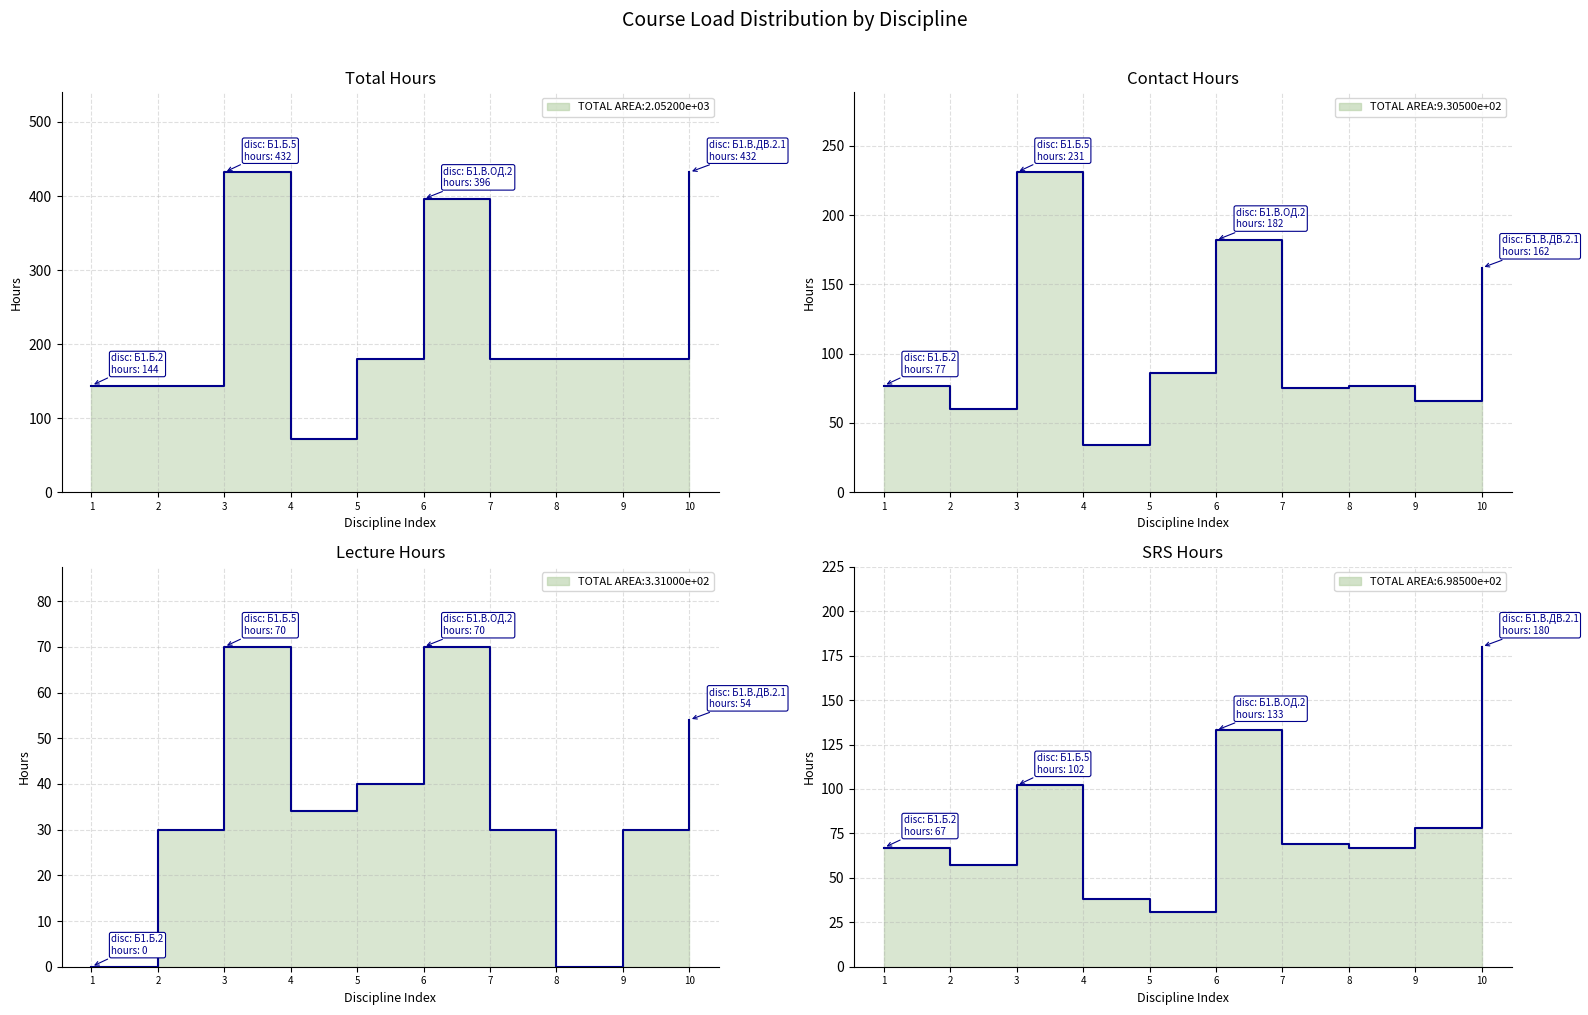

Does the chart display data point markers on the line(s)?

No